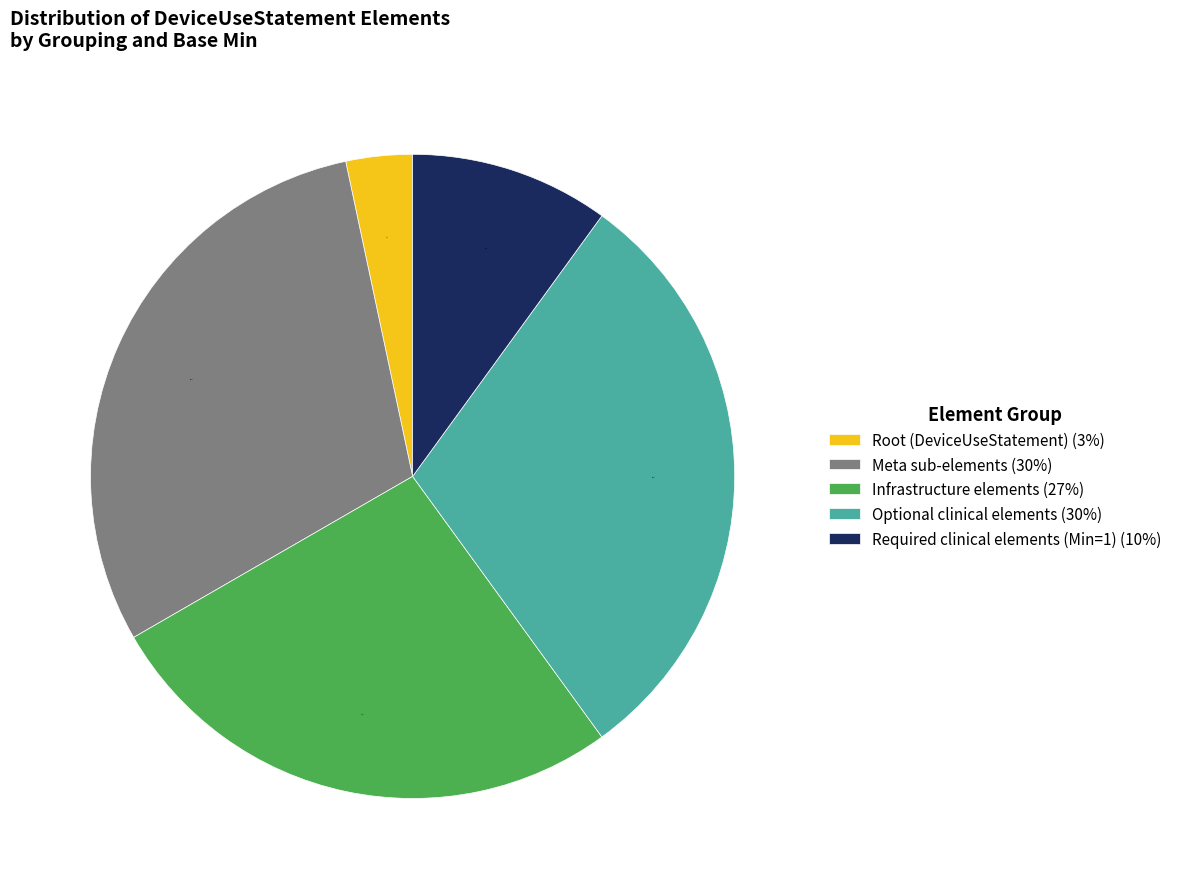

True or false: Meta sub-elements (30%) accounts for 30% of the total.

True